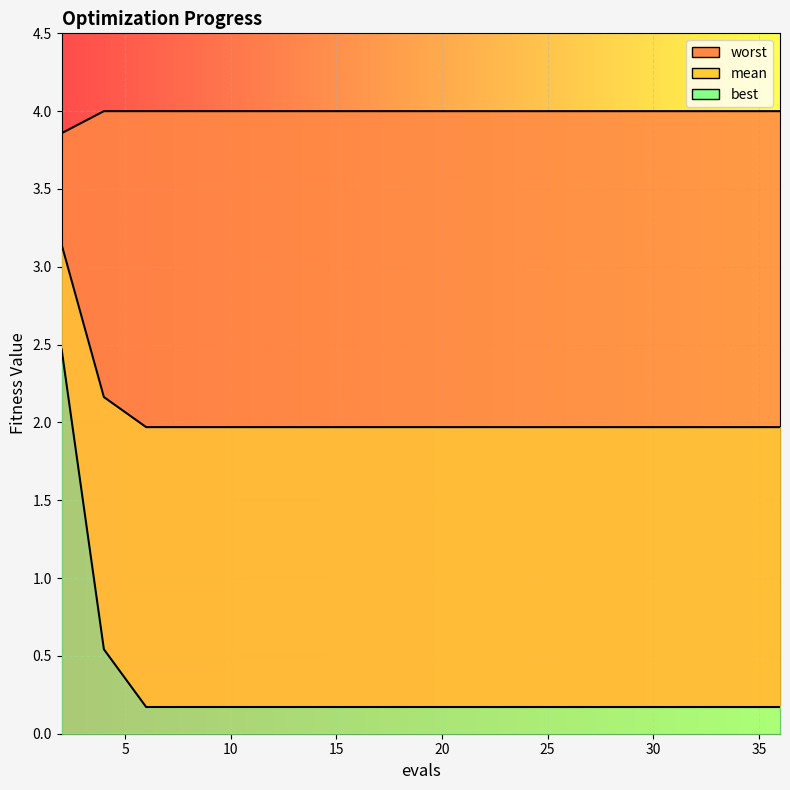

What is the value of the worst point at the 4th from the left?

4.0